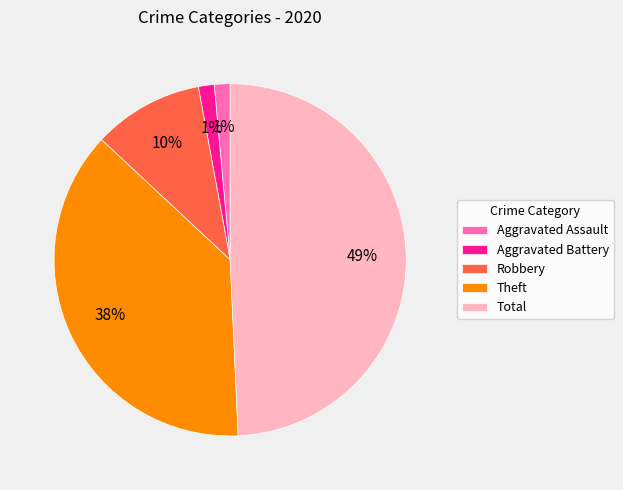

What percentage is the Aggravated Assault slice, to the nearest percent?

1%